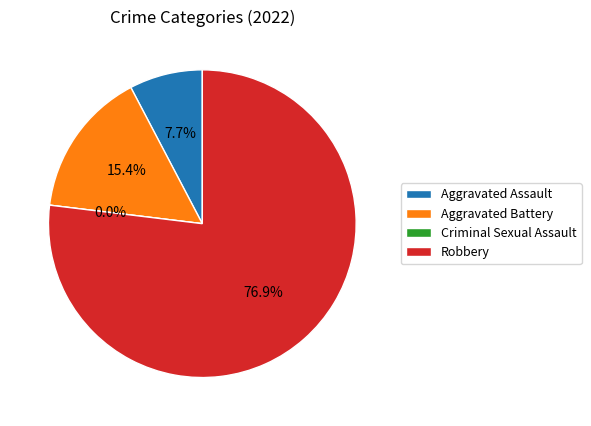

How many segments does this pie chart have?

4